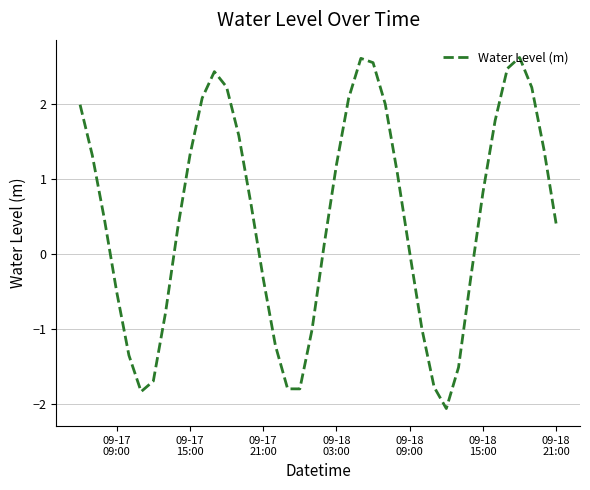

What is the difference between the maximum and minimum values?

4.7